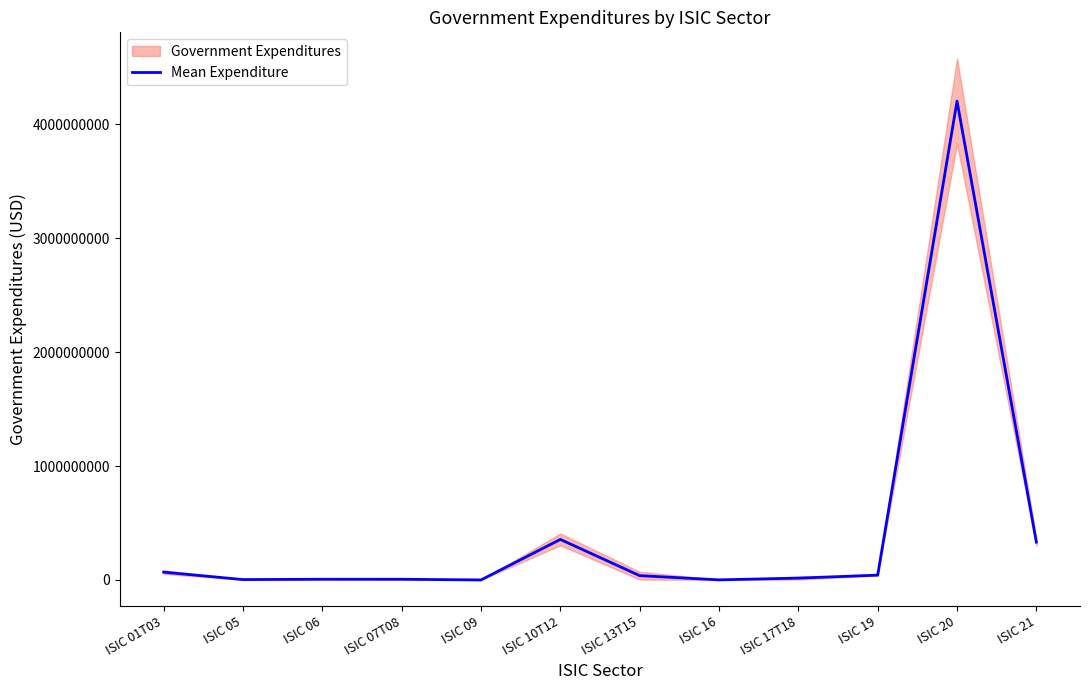

What is the smallest value displayed?

290604.5